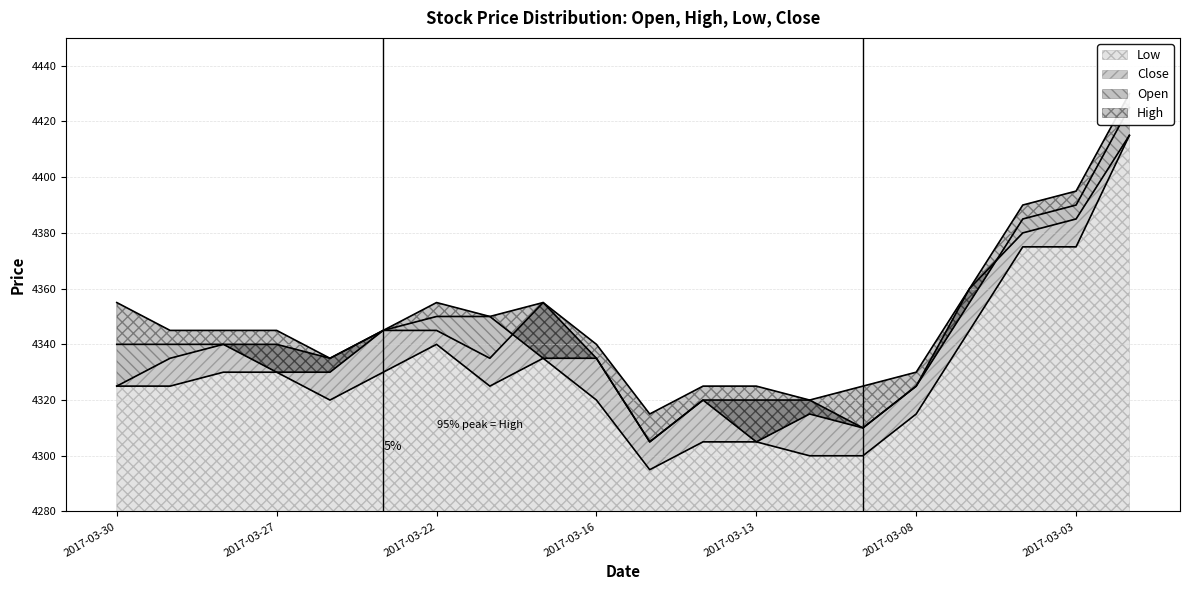

Reading left to right, extract all data points from this chart.

Open: 4340	4340	4340	4330	4330	4345	4350	4350	4335	4335	4305	4320	4305	4315	4310	4325	4355	4385	4390	4425
High: 4355	4345	4345	4345	4335	4345	4355	4350	4355	4340	4315	4325	4325	4320	4325	4330	4360	4390	4395	4430
Low: 4325	4325	4330	4330	4320	4330	4340	4325	4335	4320	4295	4305	4305	4300	4300	4315	4345	4375	4375	4415
Close: 4325	4335	4340	4340	4335	4345	4345	4335	4355	4335	4305	4320	4320	4320	4310	4325	4360	4380	4385	4415